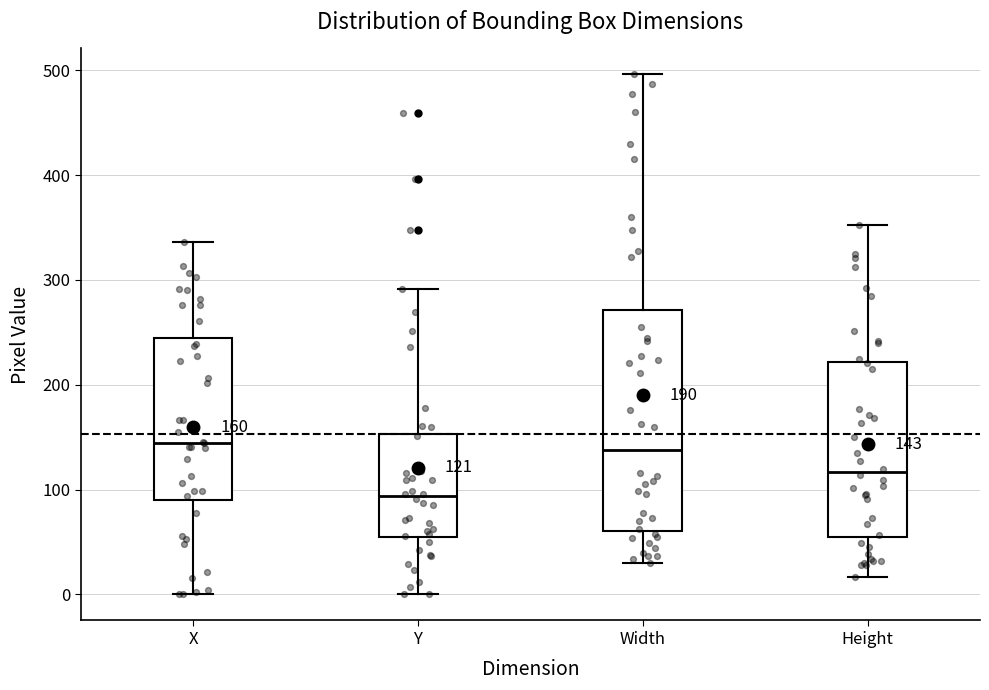

Which box is the tallest, from its lower edge to its upper edge?

Width